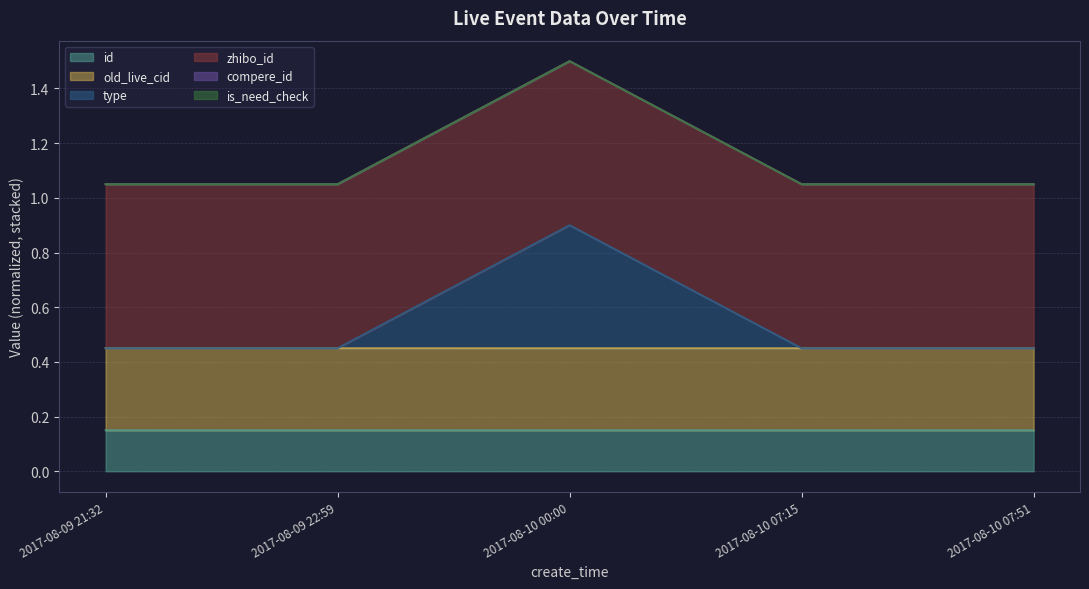

The value of old_live_cid at 2017-08-09 21:32 is 0.2. True or false?

False